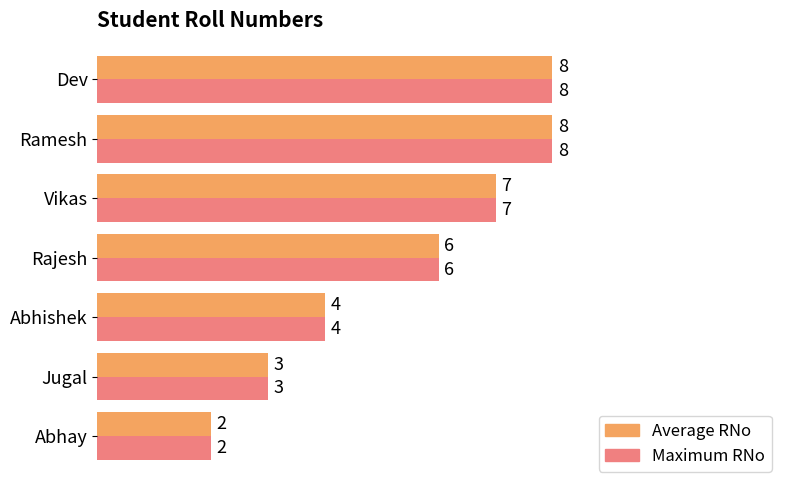

What is the maximum value shown in the chart?

8